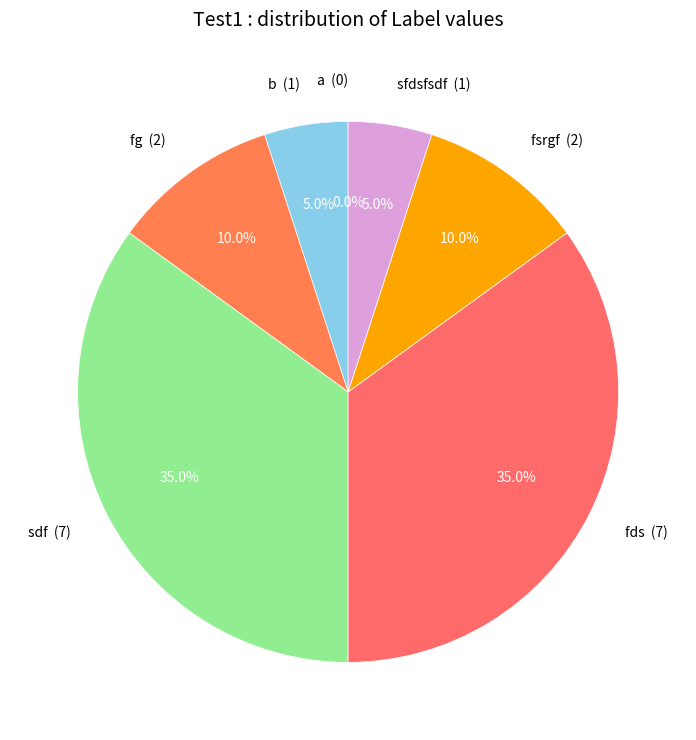

Between fsrgf and fg, which is larger?

fsrgf